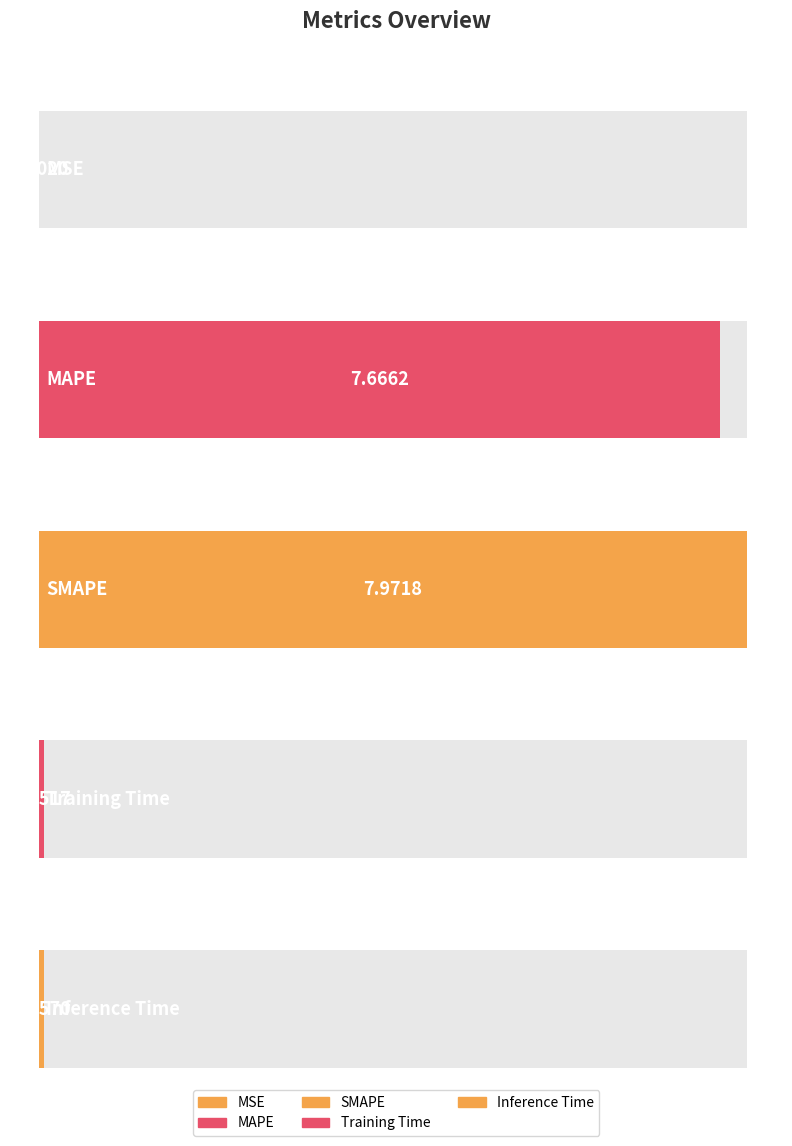

List the labels in order of value, smallest first.

MSE, Training Time, Inference Time, MAPE, SMAPE